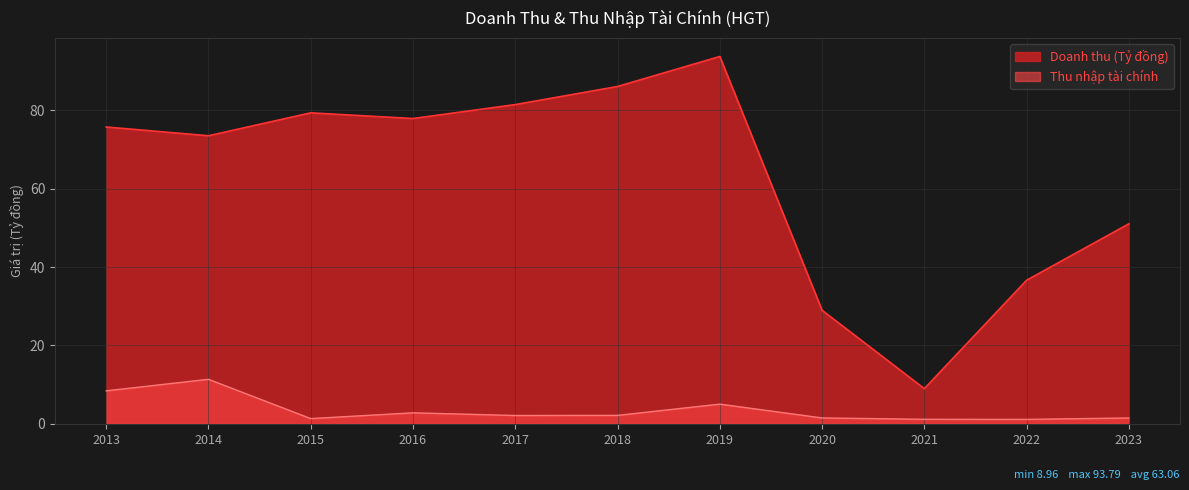

Is the value of Doanh thu (Tỷ đồng) at 2022 greater than the value of Thu nhập tài chính at 2020?

Yes